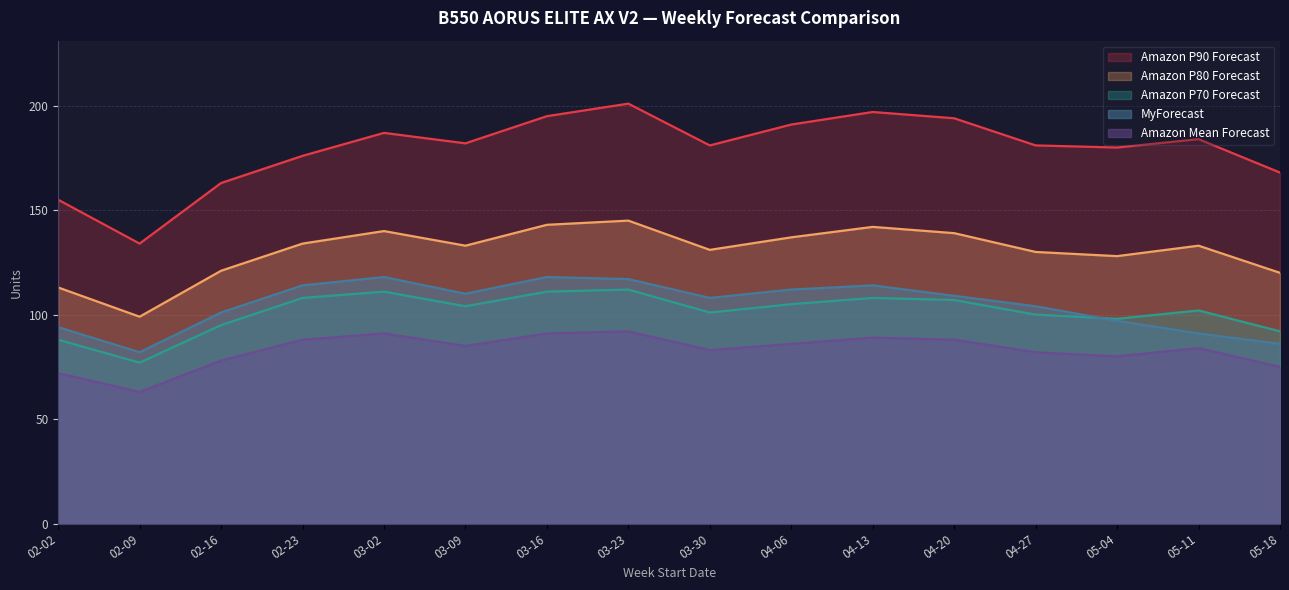

Is the value of Amazon P70 Forecast at 02-02 greater than the value of Amazon Mean Forecast at 03-16?

No